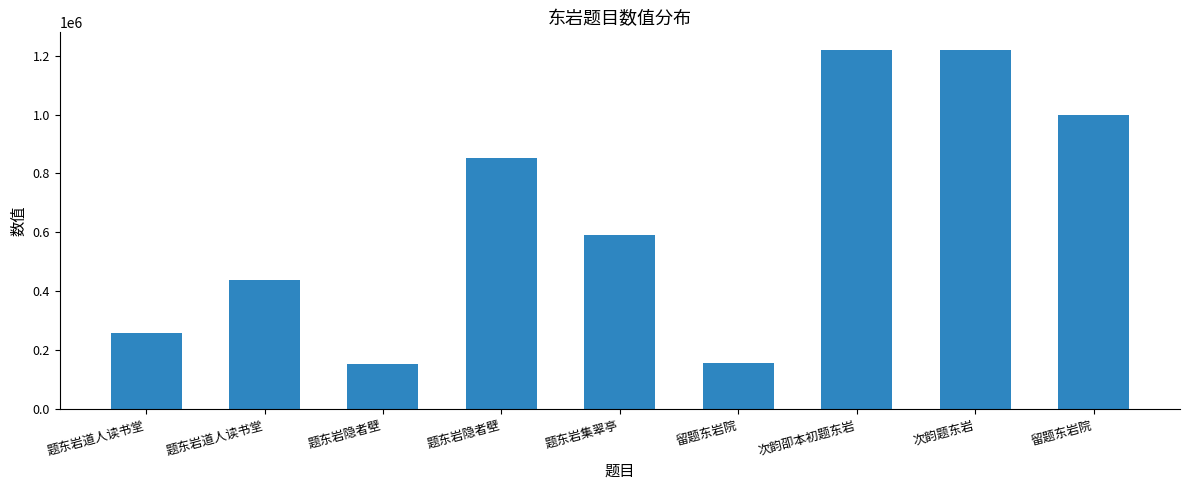

What is the ratio of the value at 题东岩隐者壁 to the value at 题东岩道人读书堂?

0.4